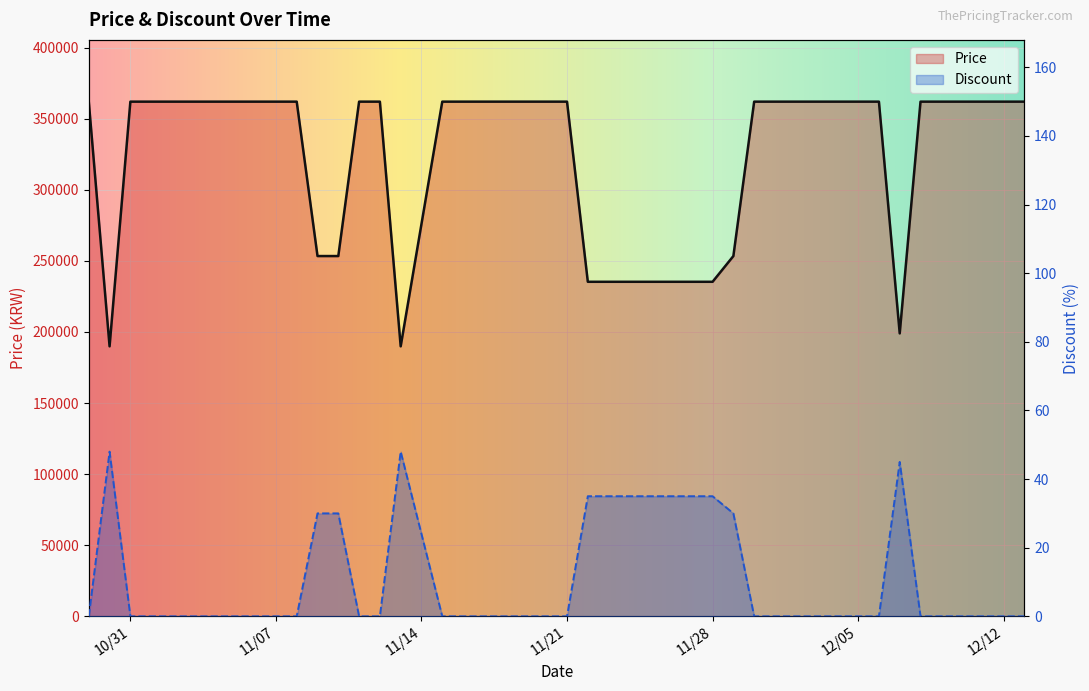

True or false: Discount and Price intersect in this chart.

False